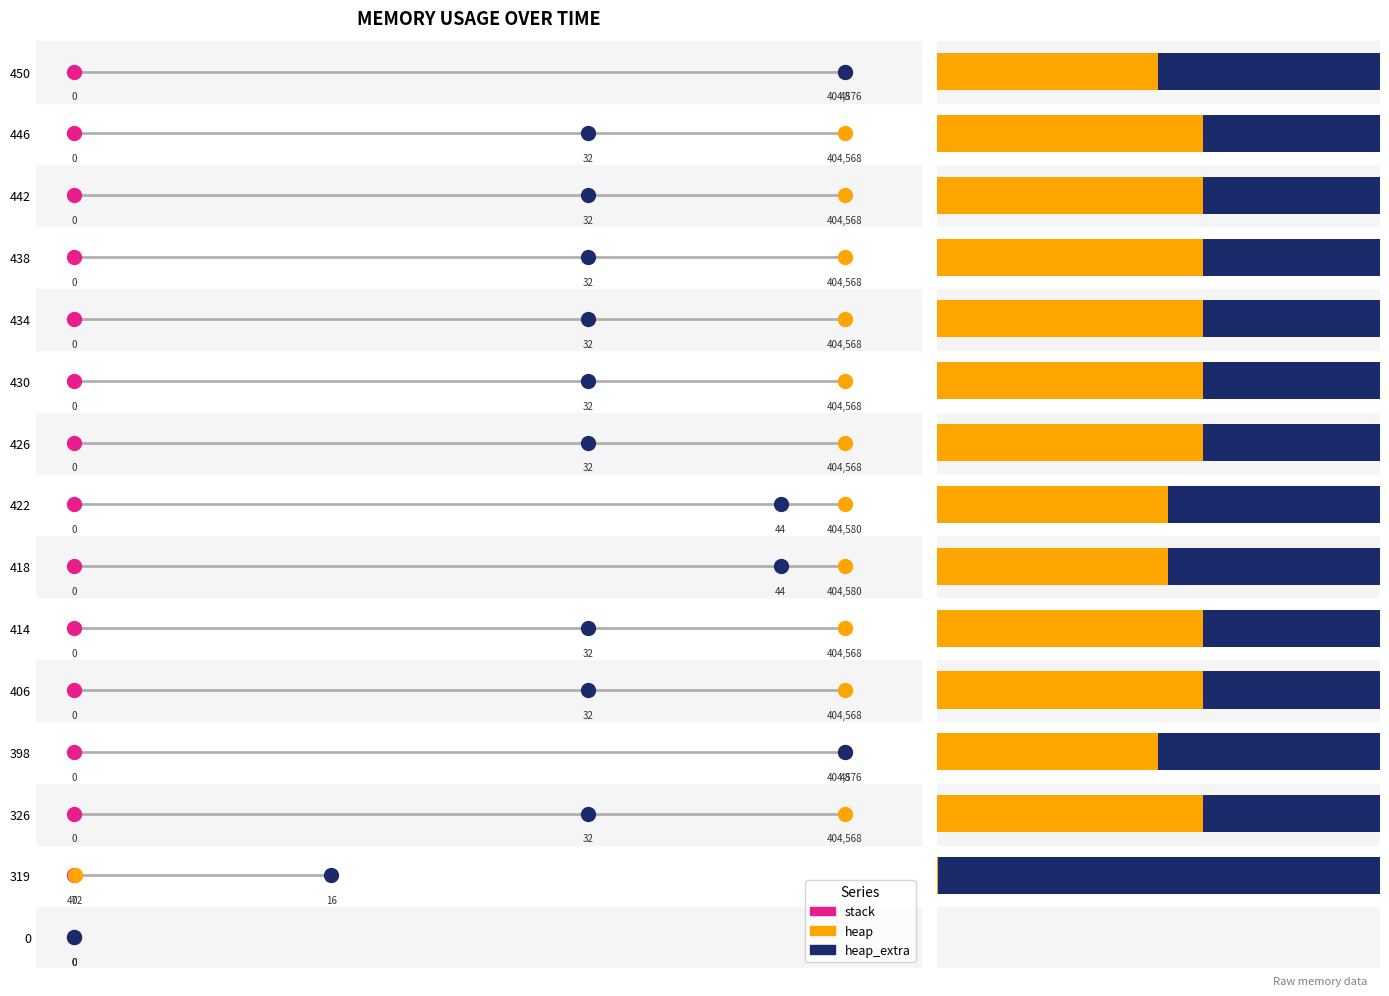

What are all the series names shown in the legend?

heap, heap_extra, stack